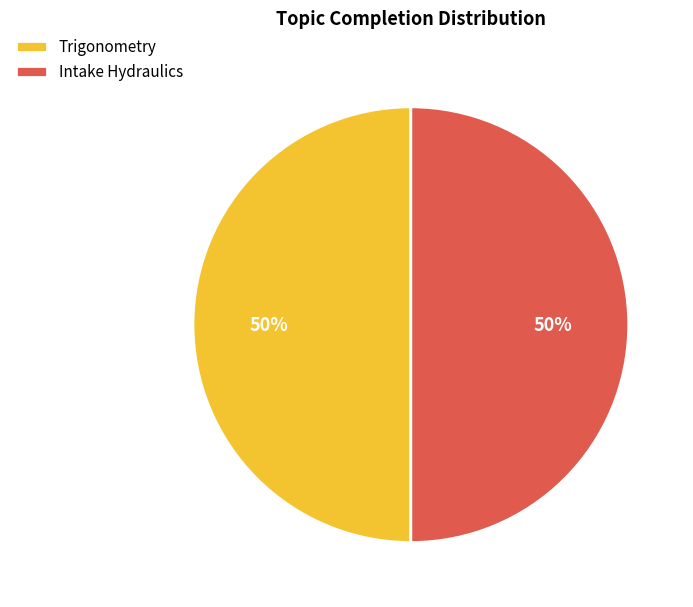

What percentage is the Trigonometry slice, to the nearest percent?

50%